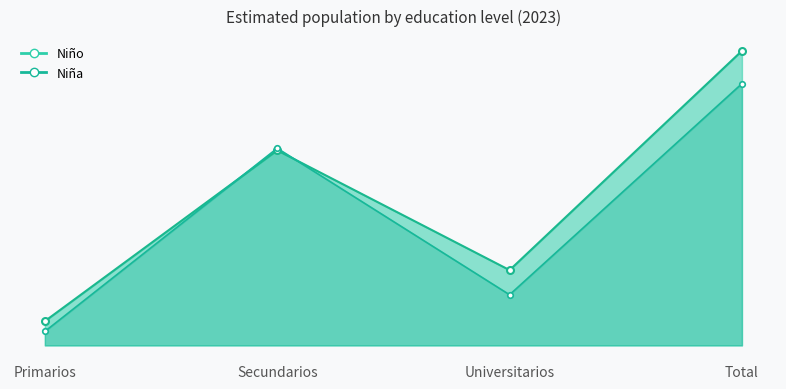

How many Niña_line values are between 22484 and 116204?

3